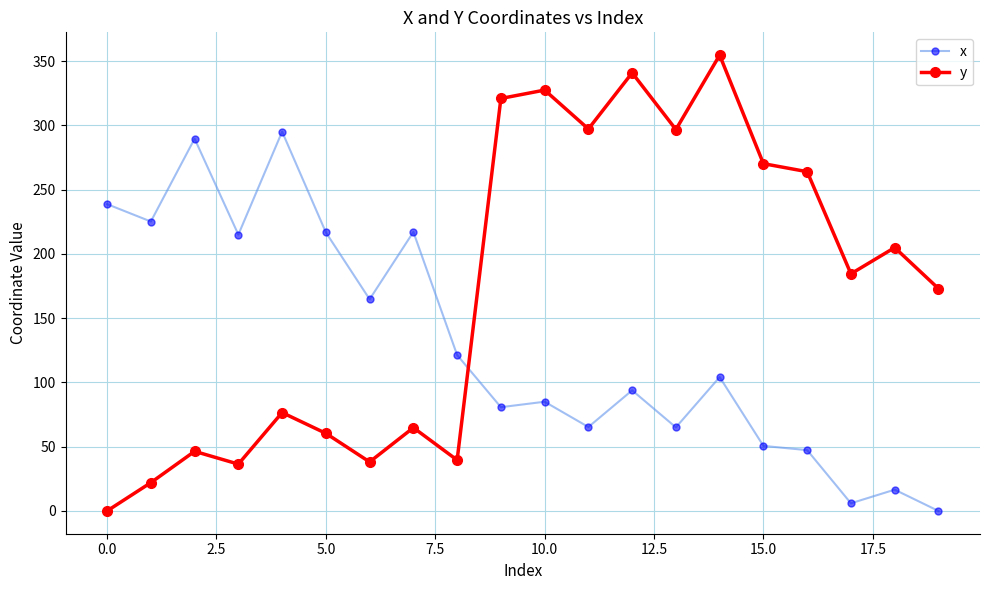

List the series in order of their peak value, lowest first.

x, y